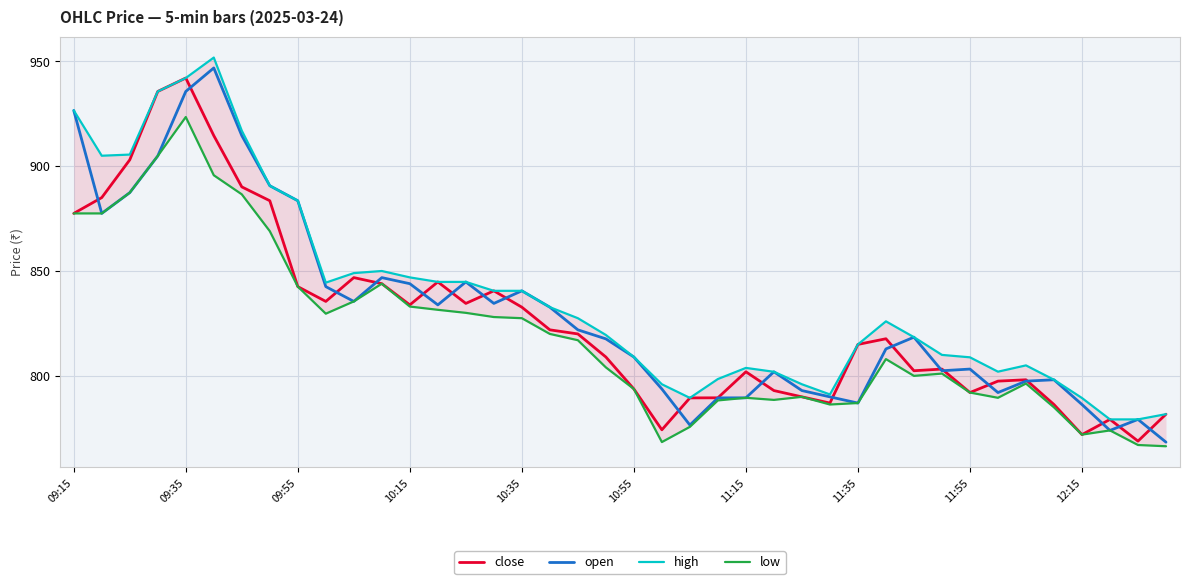

The close series shows 822.0 at 17. True or false?

True